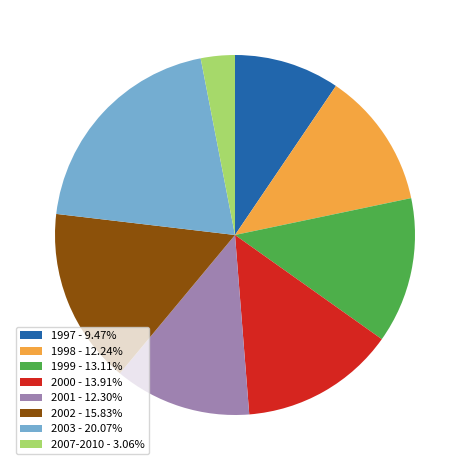

Approximately how many times larger is the value at 2000 - 13.91% compared to 1997 - 9.47%?

1.5